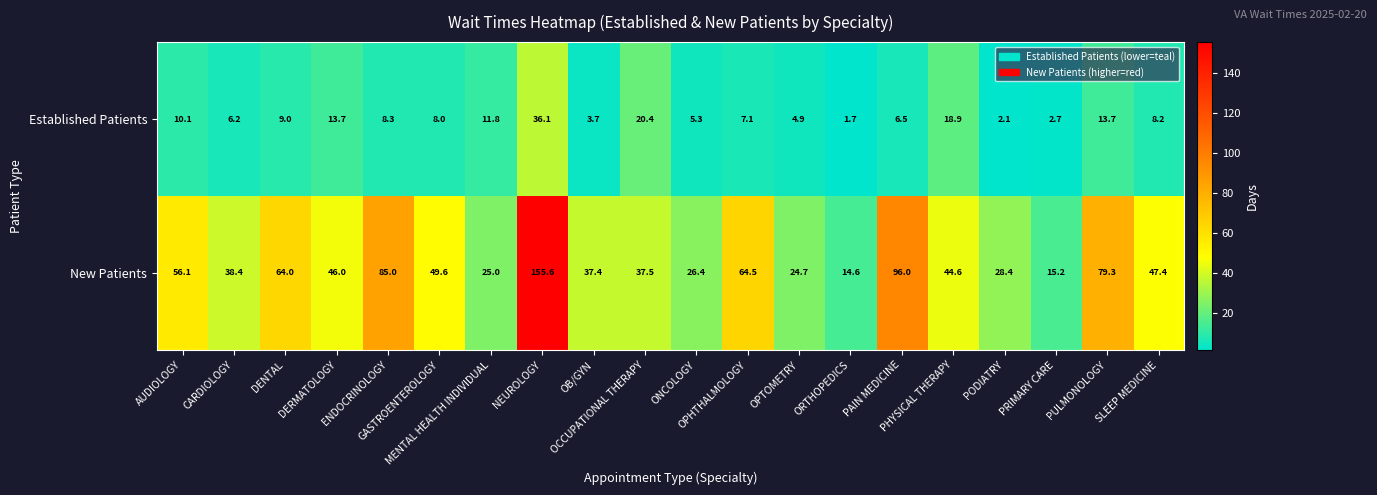

What is the total value across all series at OB/GYN?

41.1